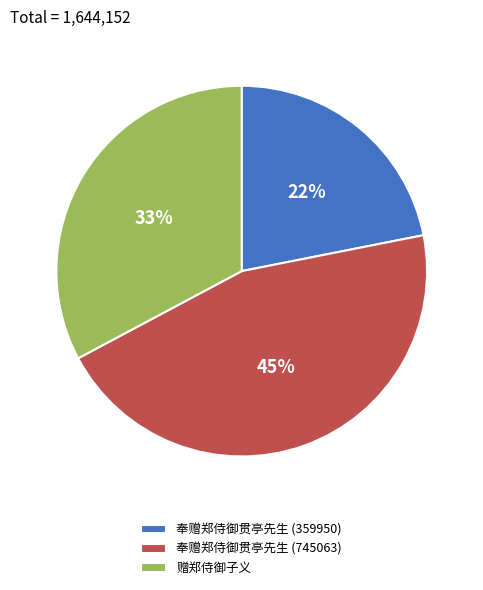

How many slices are in this pie chart?

3